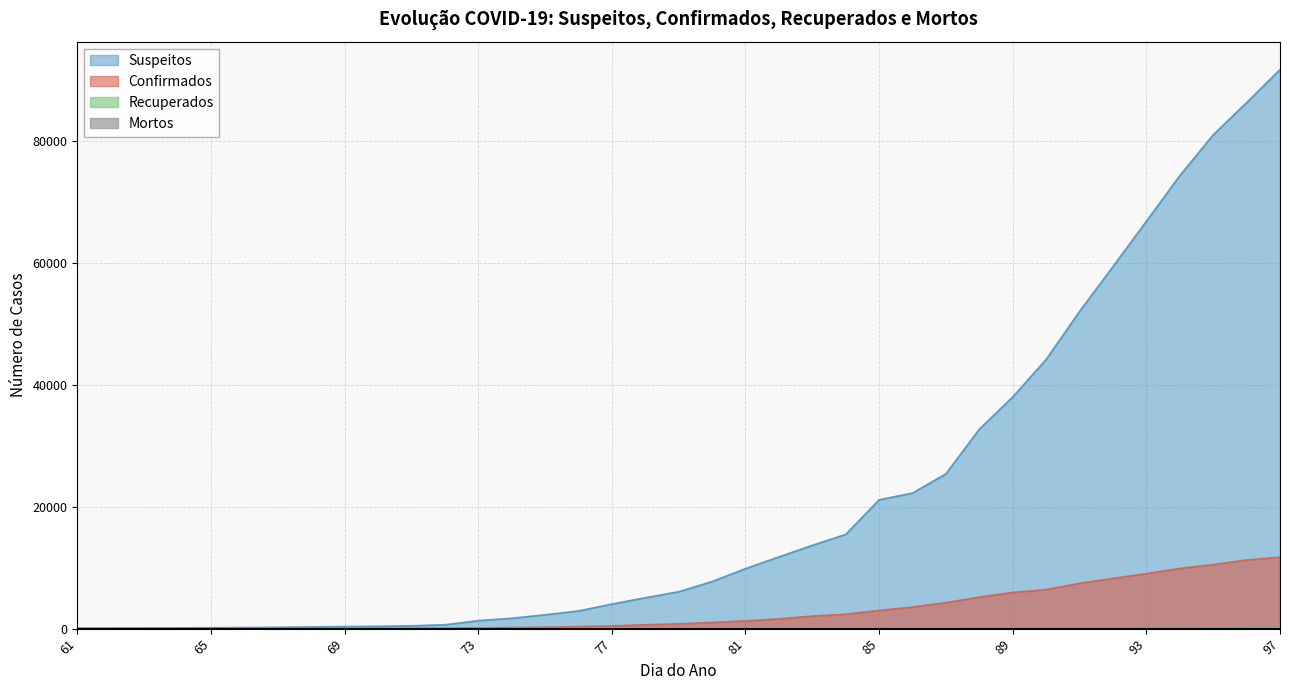

What is the sum of the Confirmados values at 65 and 95?

10533